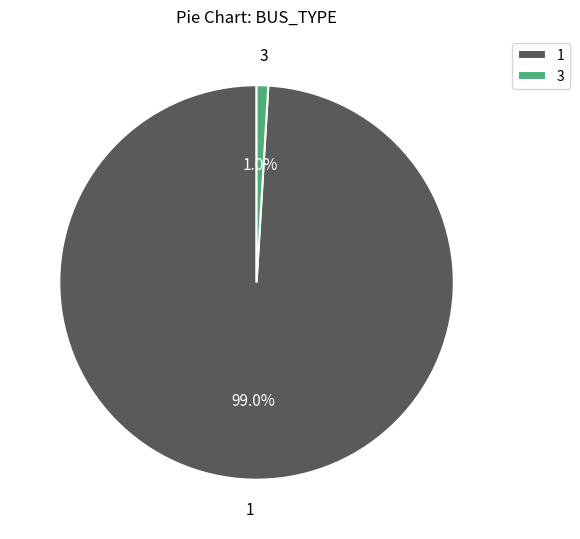

What percentage do 1 and 3 together represent?

100.0%